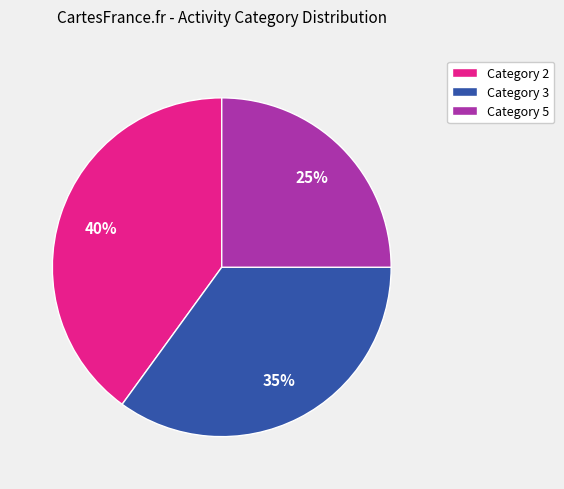

To the nearest percent, what is the difference between the largest and smallest slice percentages?

15%